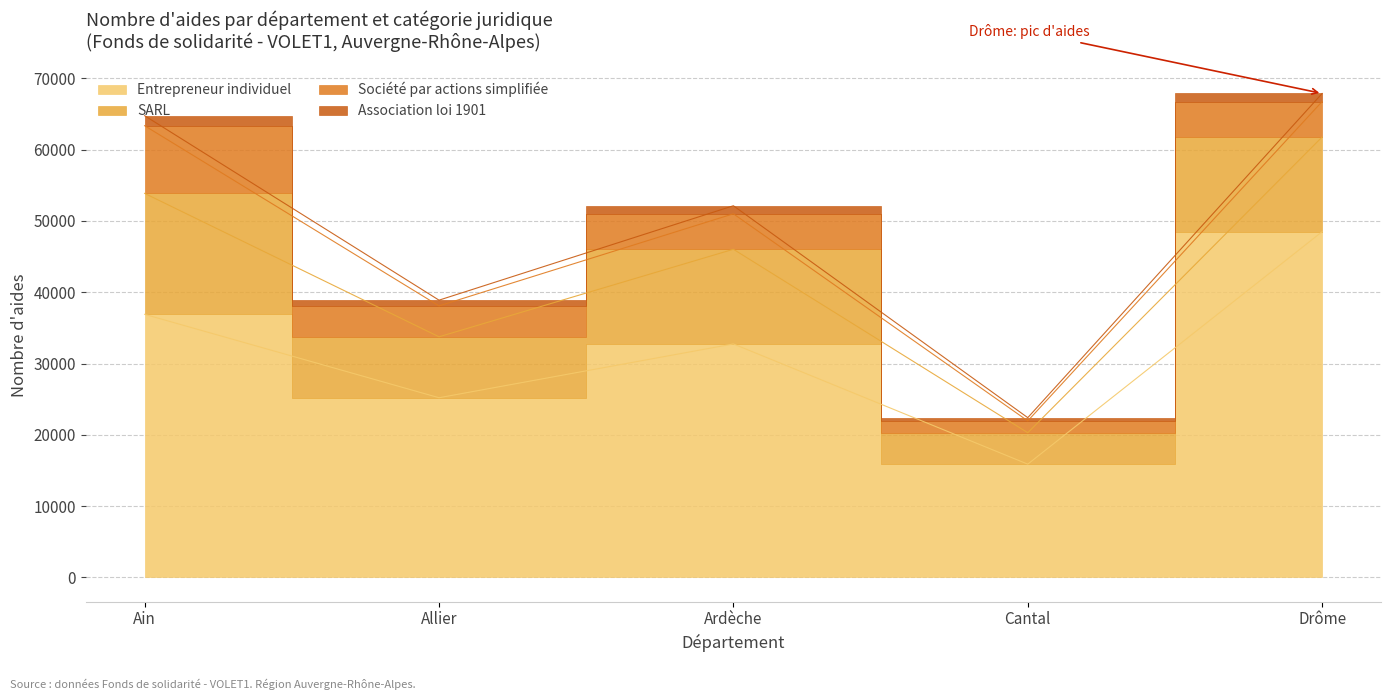

What is the value of the Entrepreneur individuel point at the 5th from the left?

48500